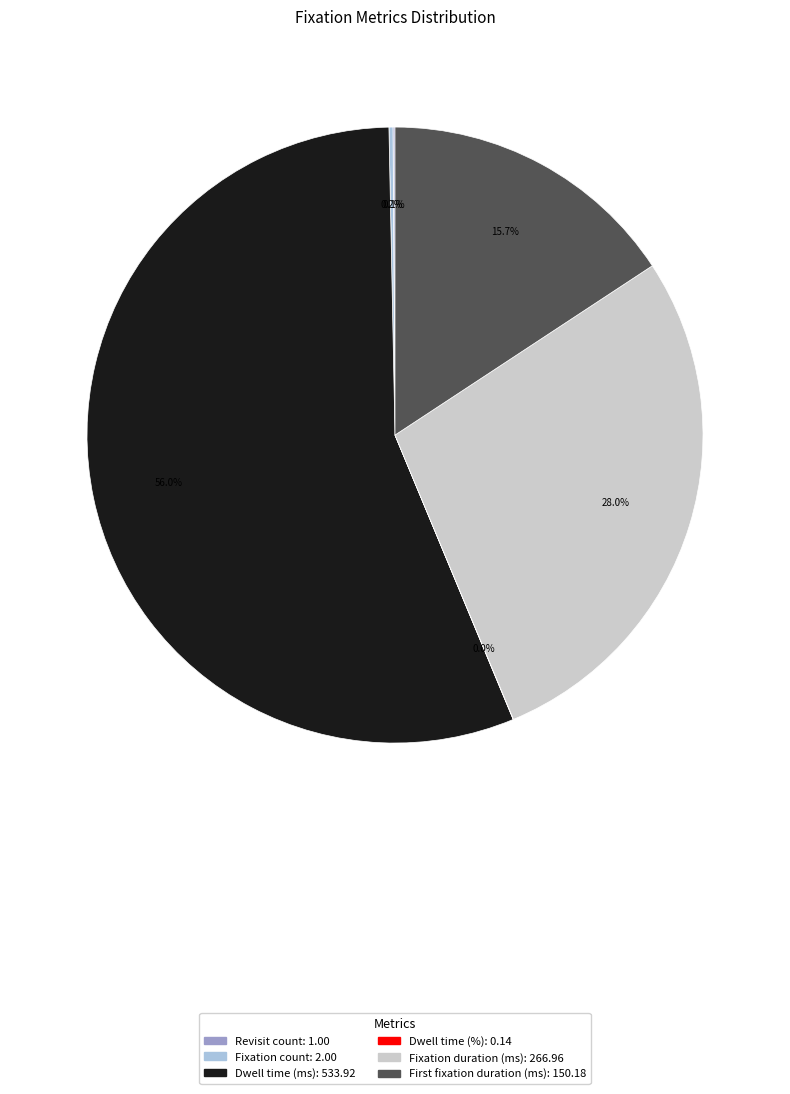

What percentage is NOT represented by Fixation duration (ms)?

72.0%